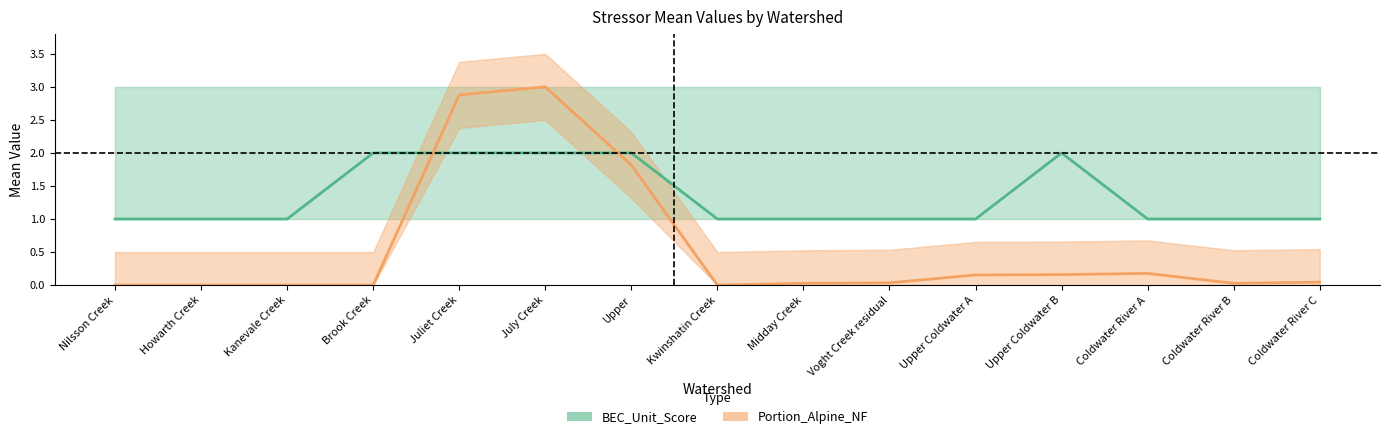

How many intersections are there between BEC_Unit_Score and Portion_Alpine_NF?

2